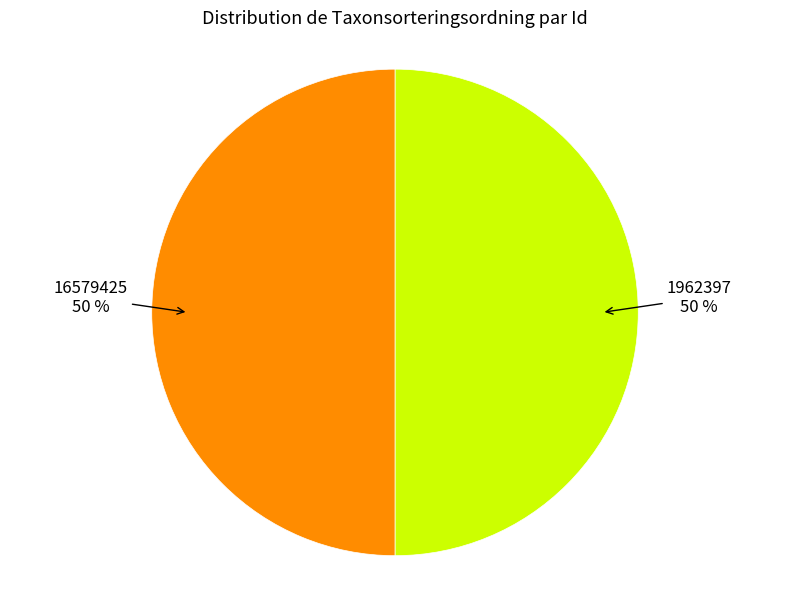

To the nearest percent, what is the average slice percentage?

50%